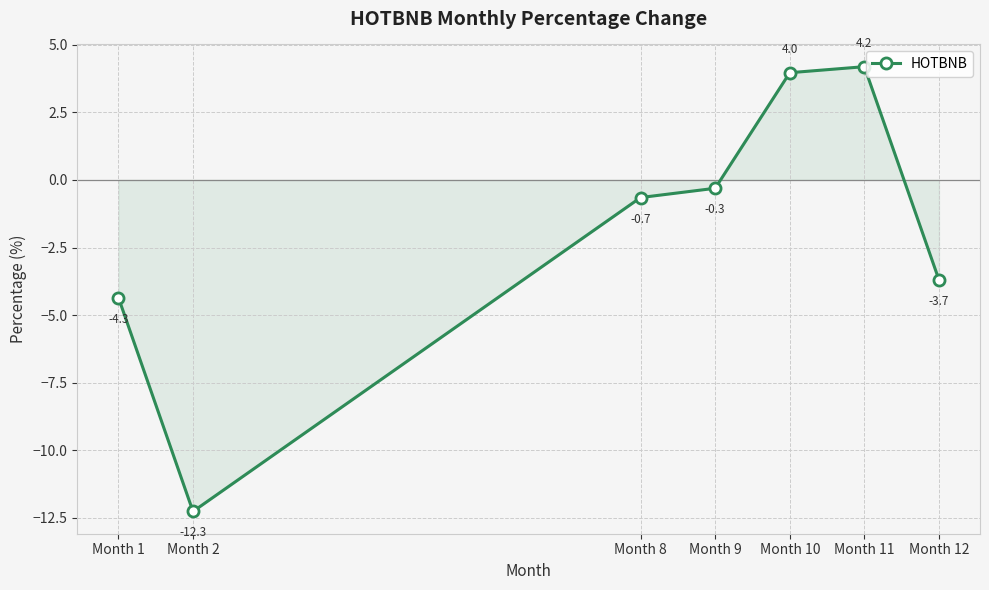

What is the sum of all values?

-13.1